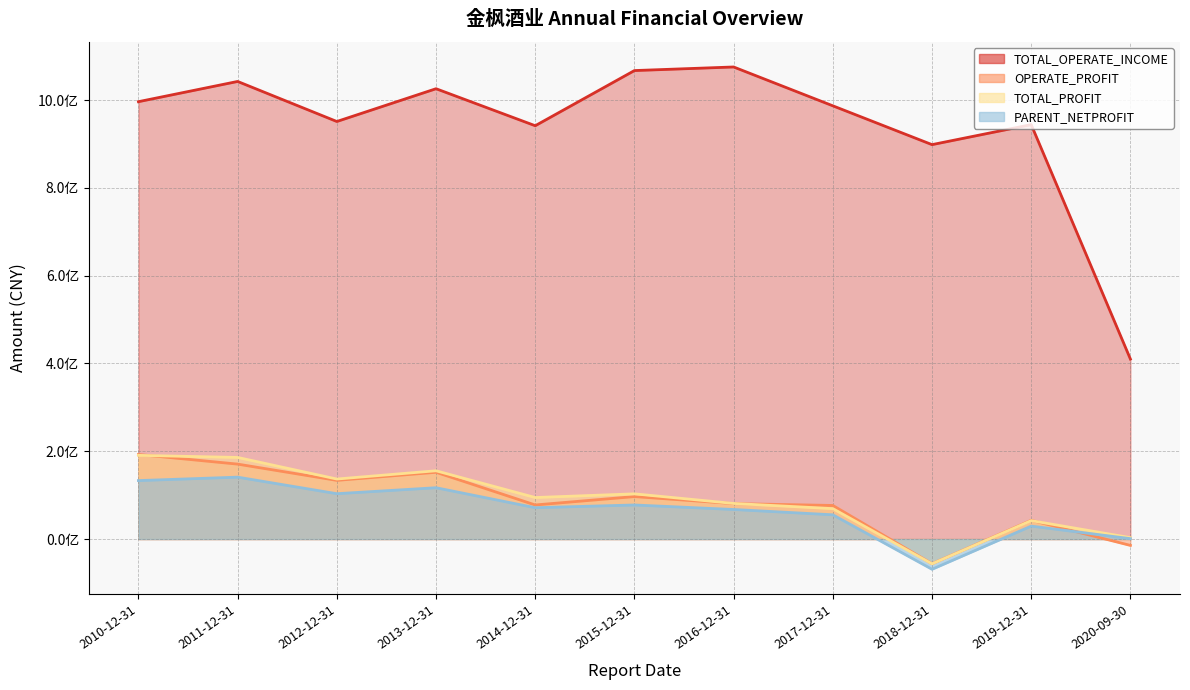

True or false: TOTAL_PROFIT and PARENT_NETPROFIT cross at least once.

False